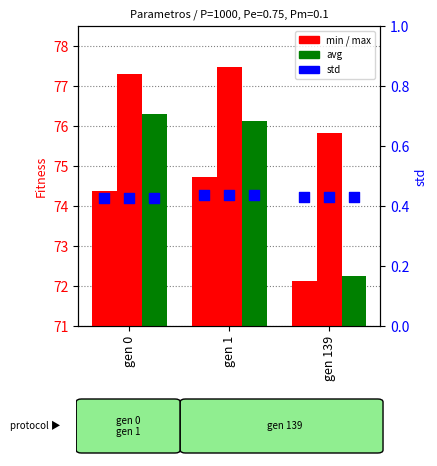

Which series has the widest spread of Y values?

avg